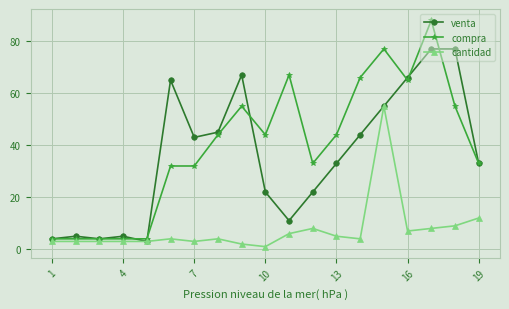

What are all the series names shown in the legend?

venta, compra, cantidad